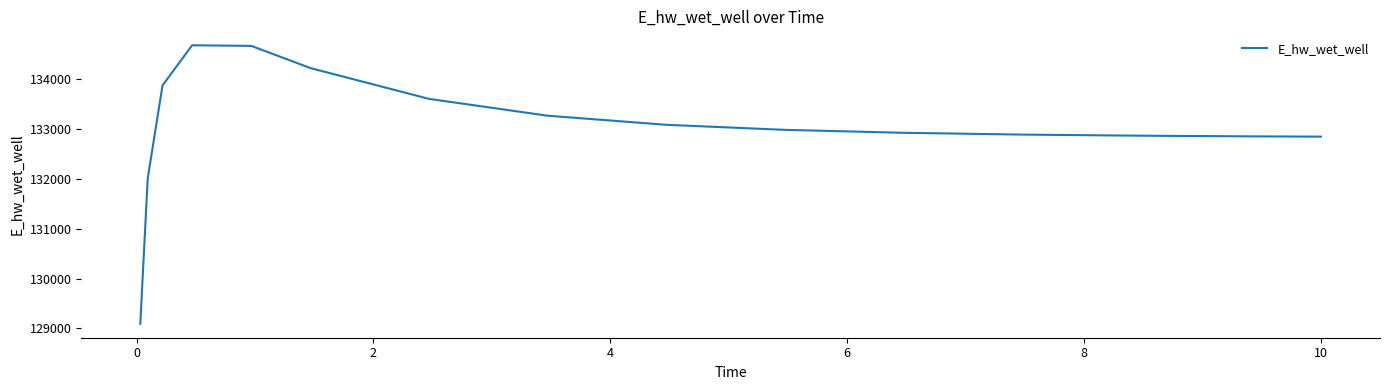

What is the sum of all values?

1995923.1